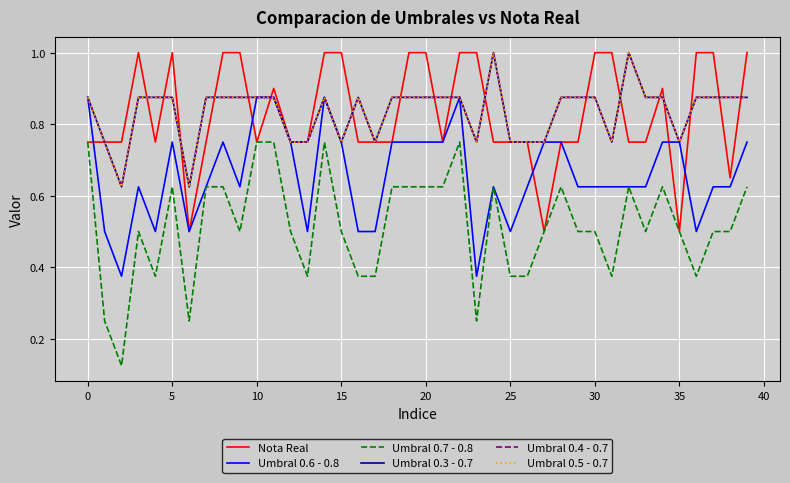

Does the chart have visible grid lines?

Yes